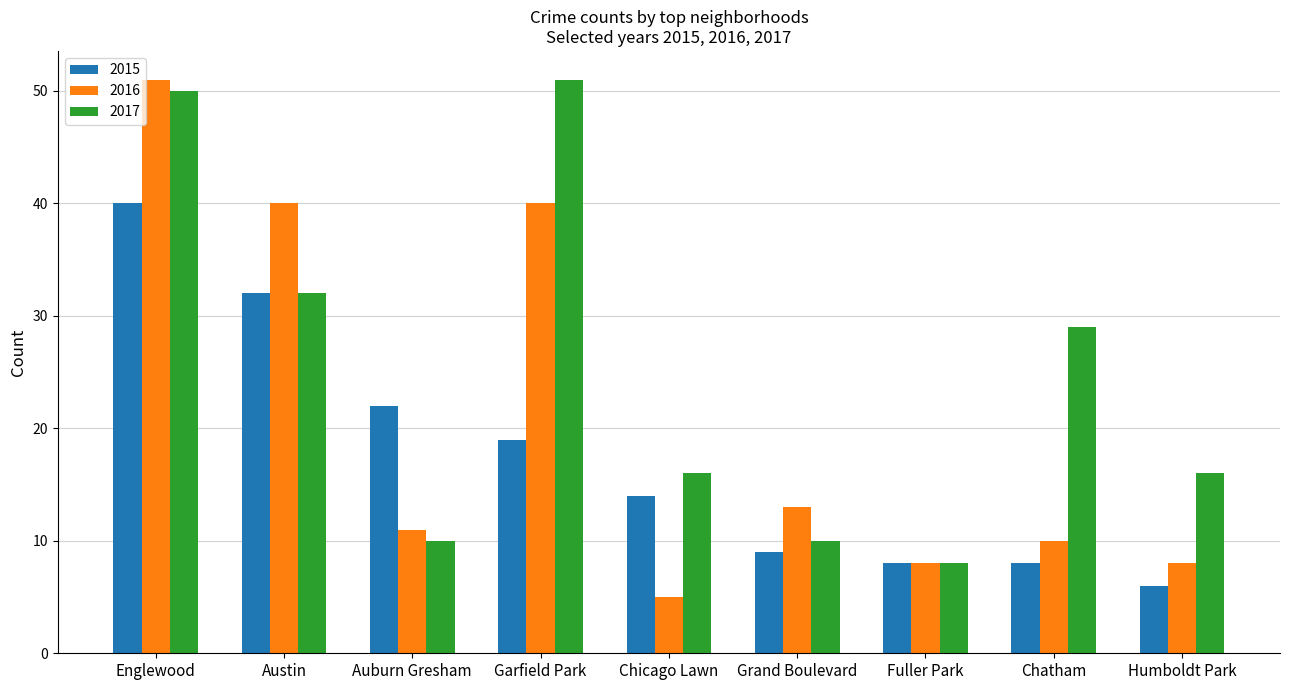

Where is 2015 nearest to the value 23?

Auburn Gresham